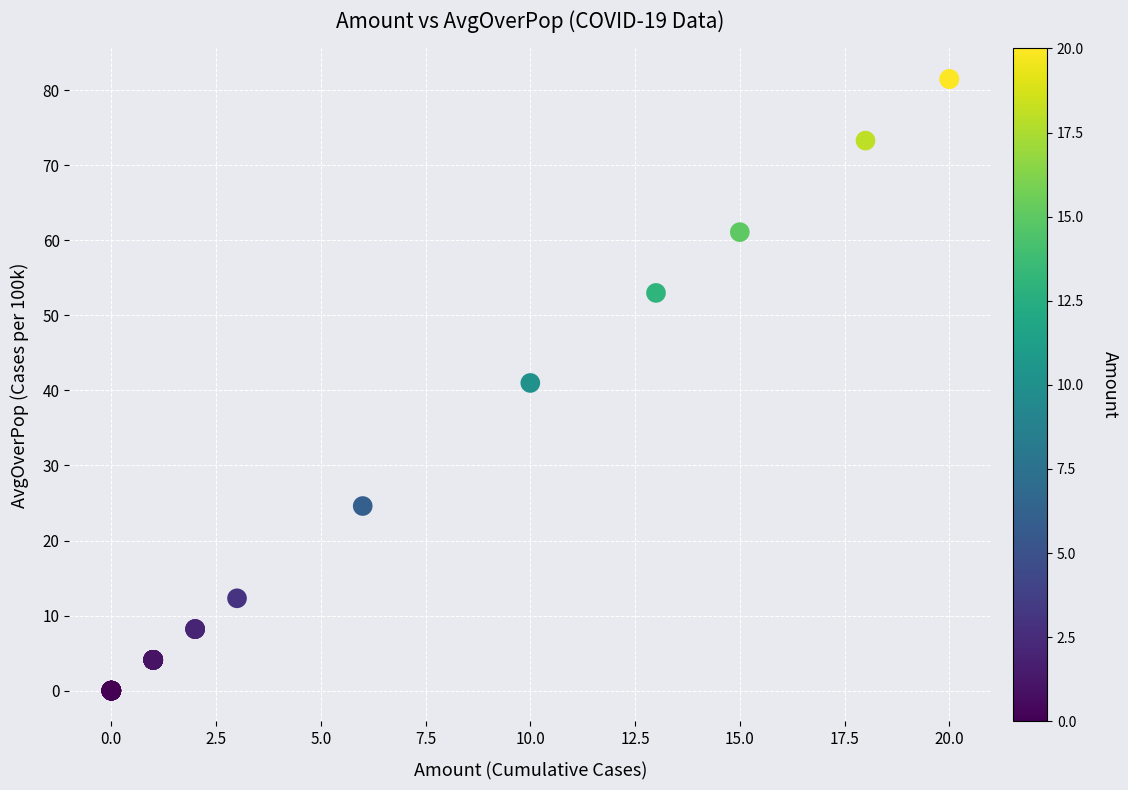

What Y value in the scatter plot is closest to 40?

41.0